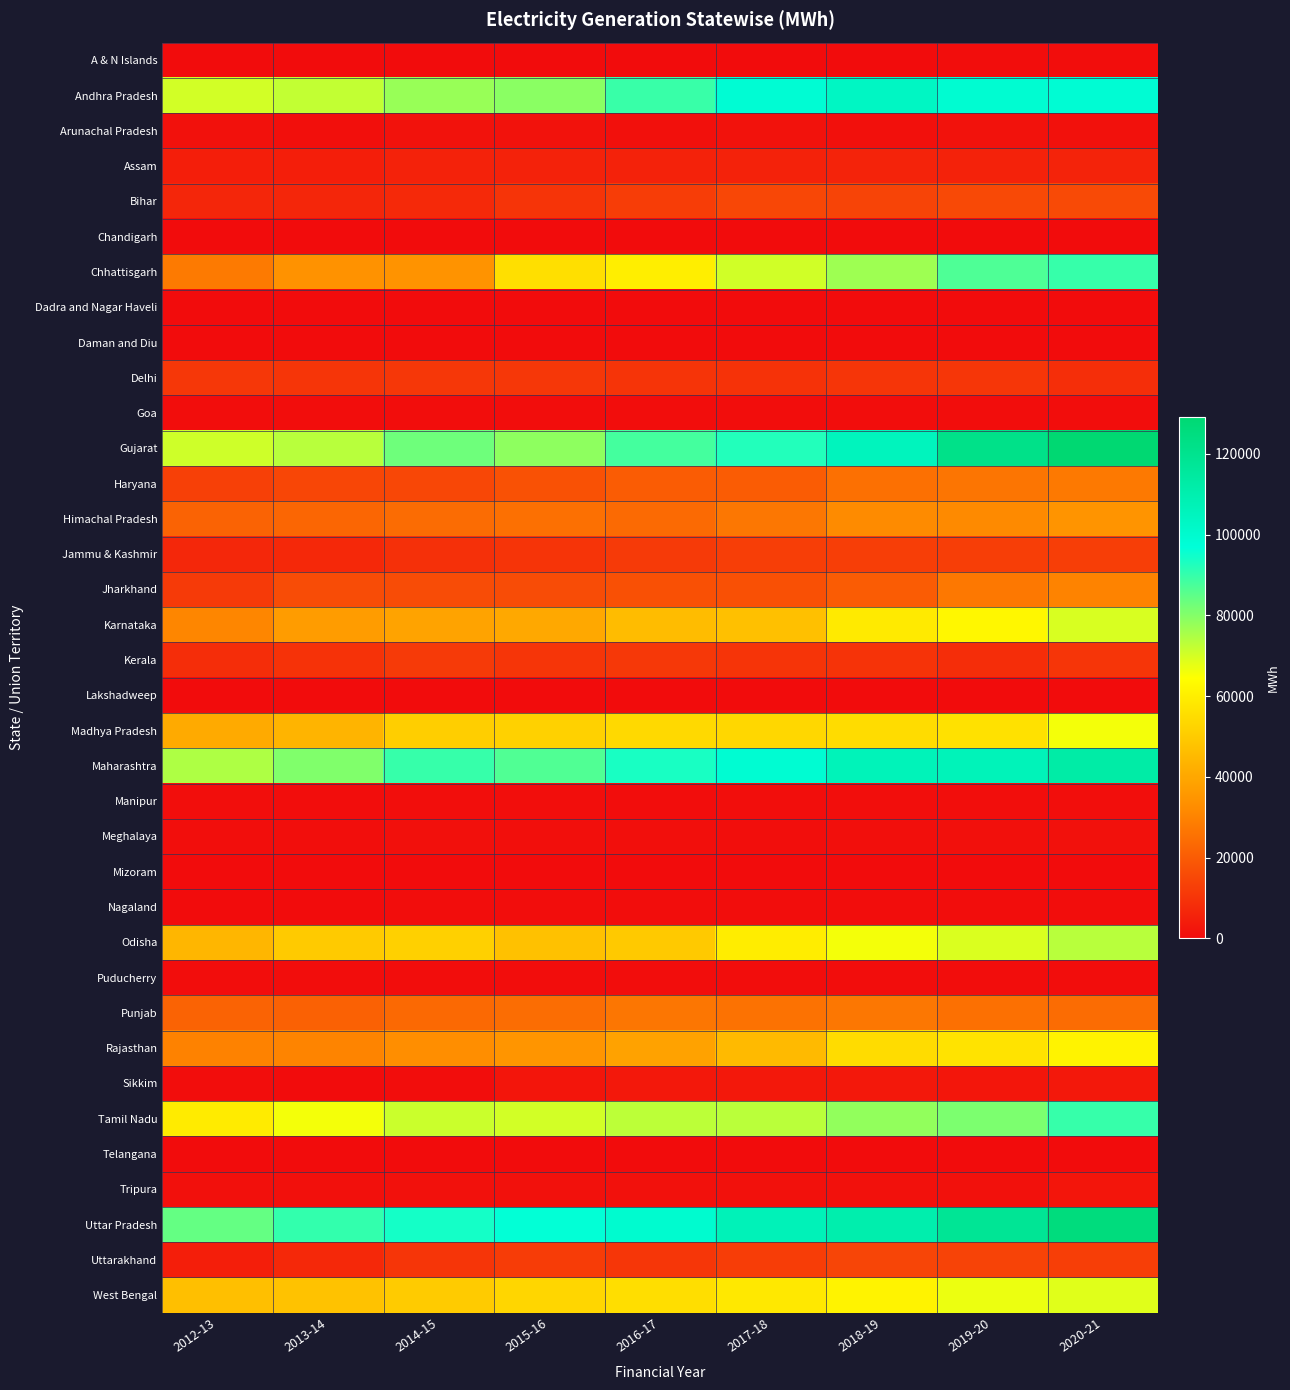

At which category is the sum across all series the highest?

2020-21